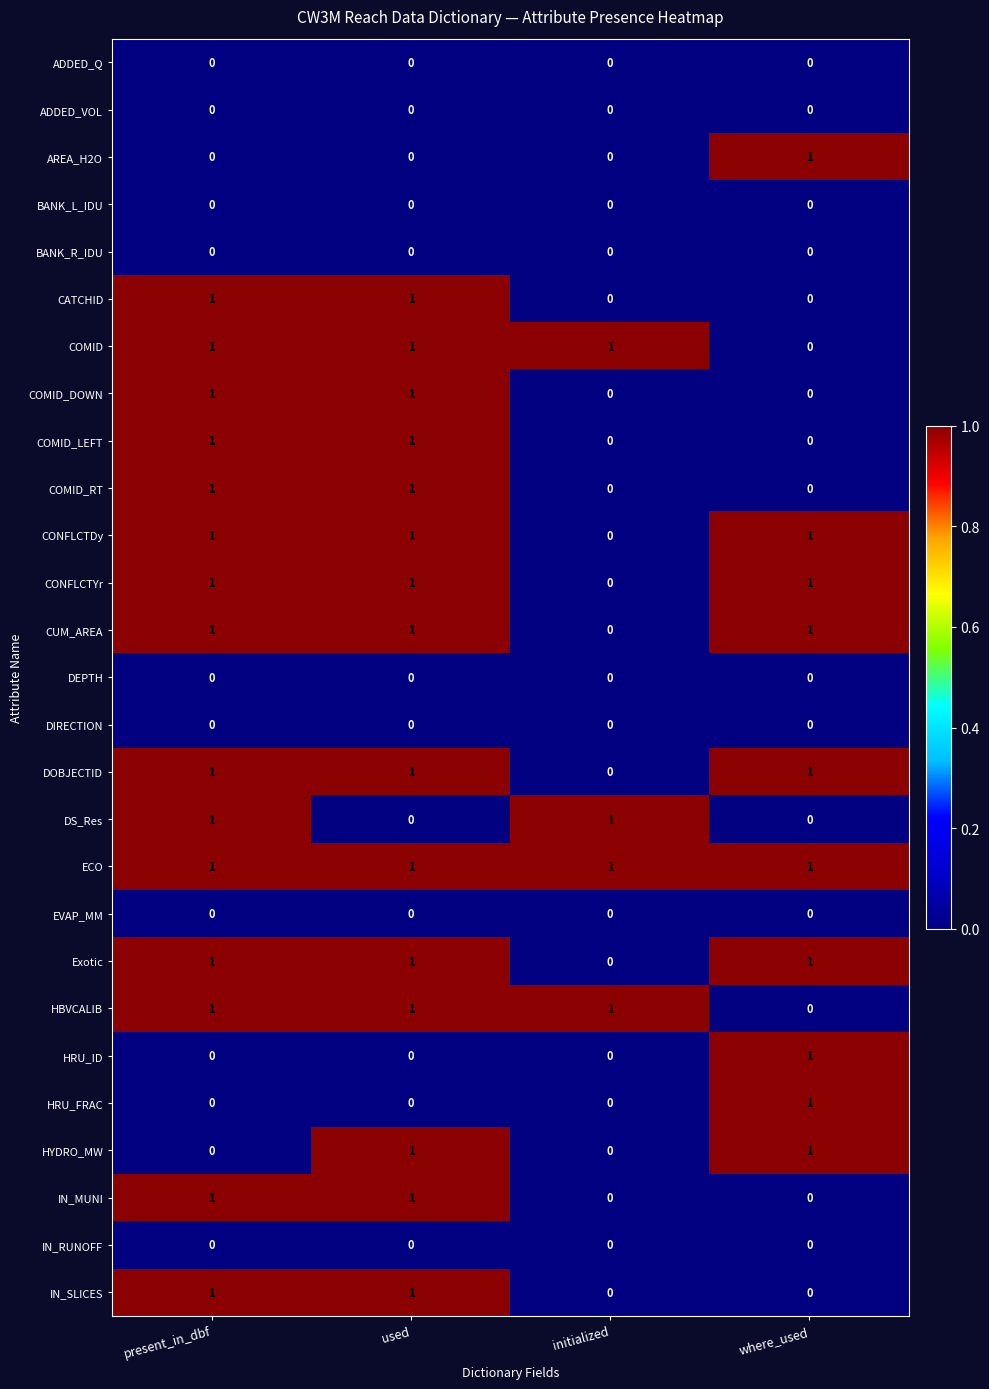

Which series has the largest total across all categories?

ECO